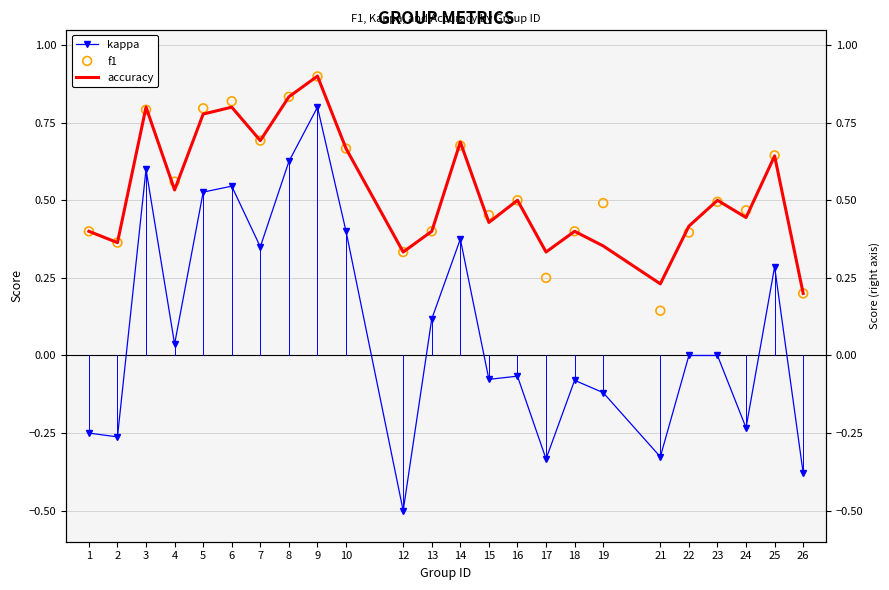

Is the value of kappa at 26 greater than the value of accuracy at 26?

No